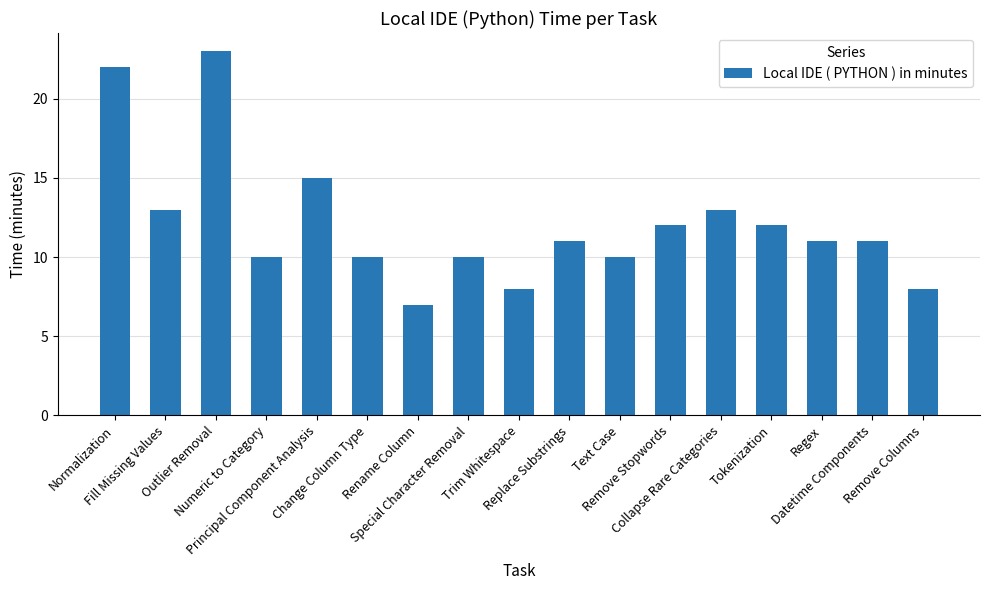

The value at Fill Missing Values is 23. True or false?

False